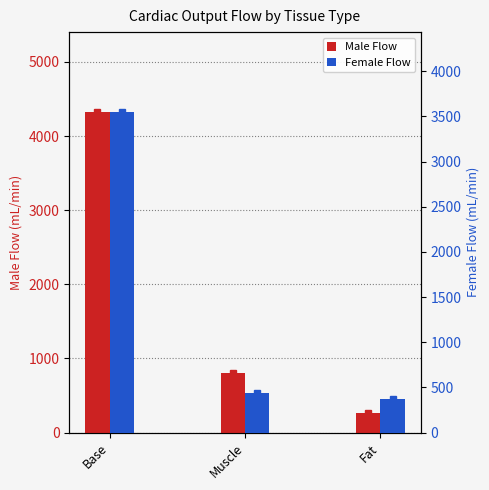

Where is Female Flow nearest to the value 1957?

Muscle